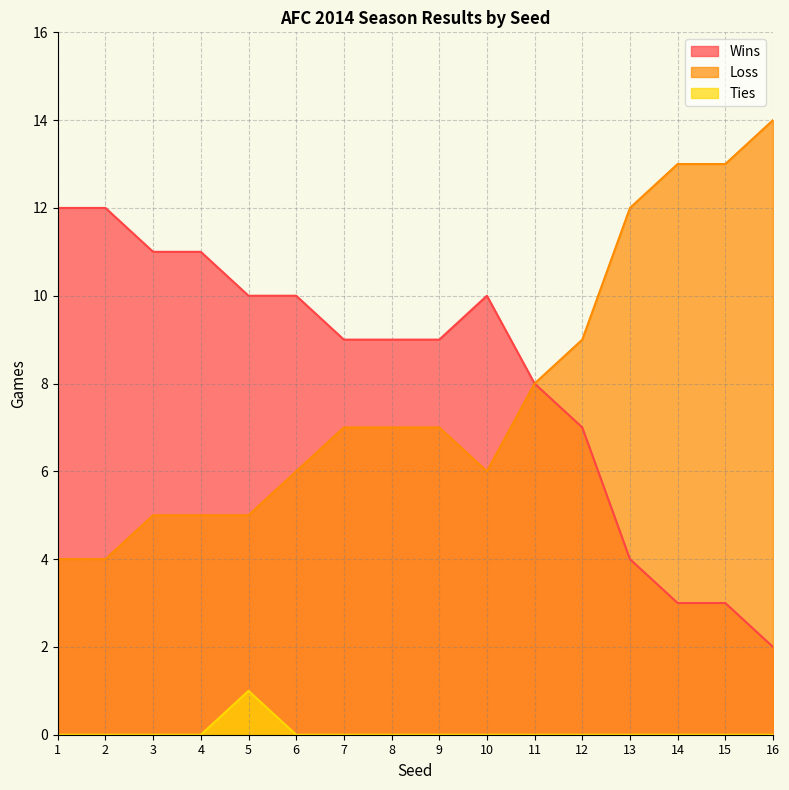

How many lines are shown in the chart?

3